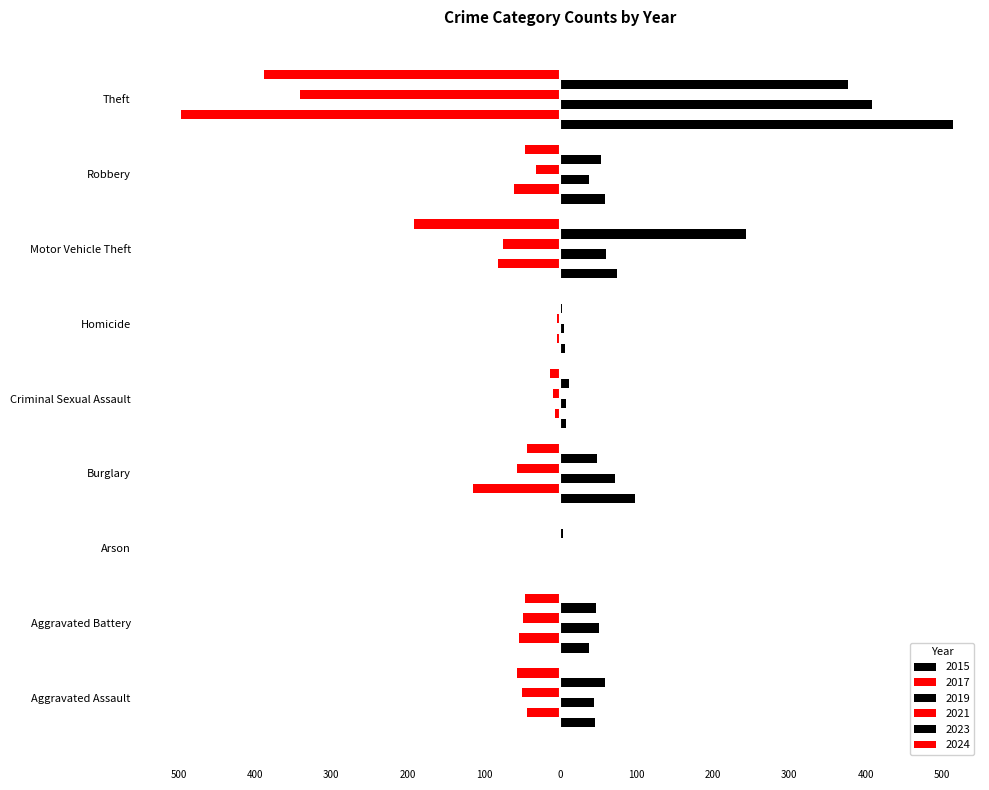

At which label is 2015 closest to 258?

Burglary